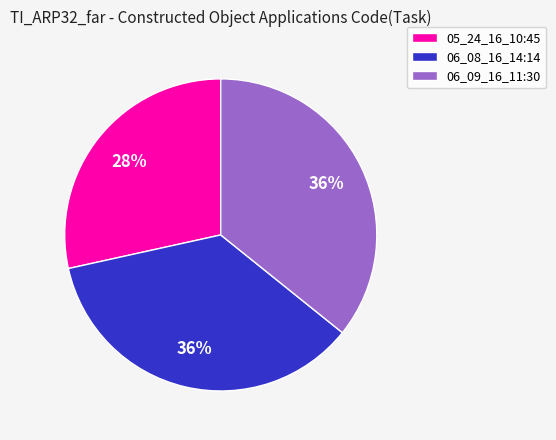

Do 05_24_16_10:45 and 06_08_16_14:14 together represent more than half of the pie?

Yes